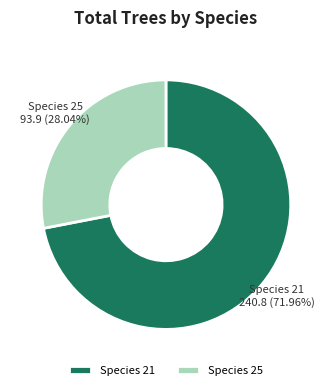

Which slice is the smallest?

Species 25